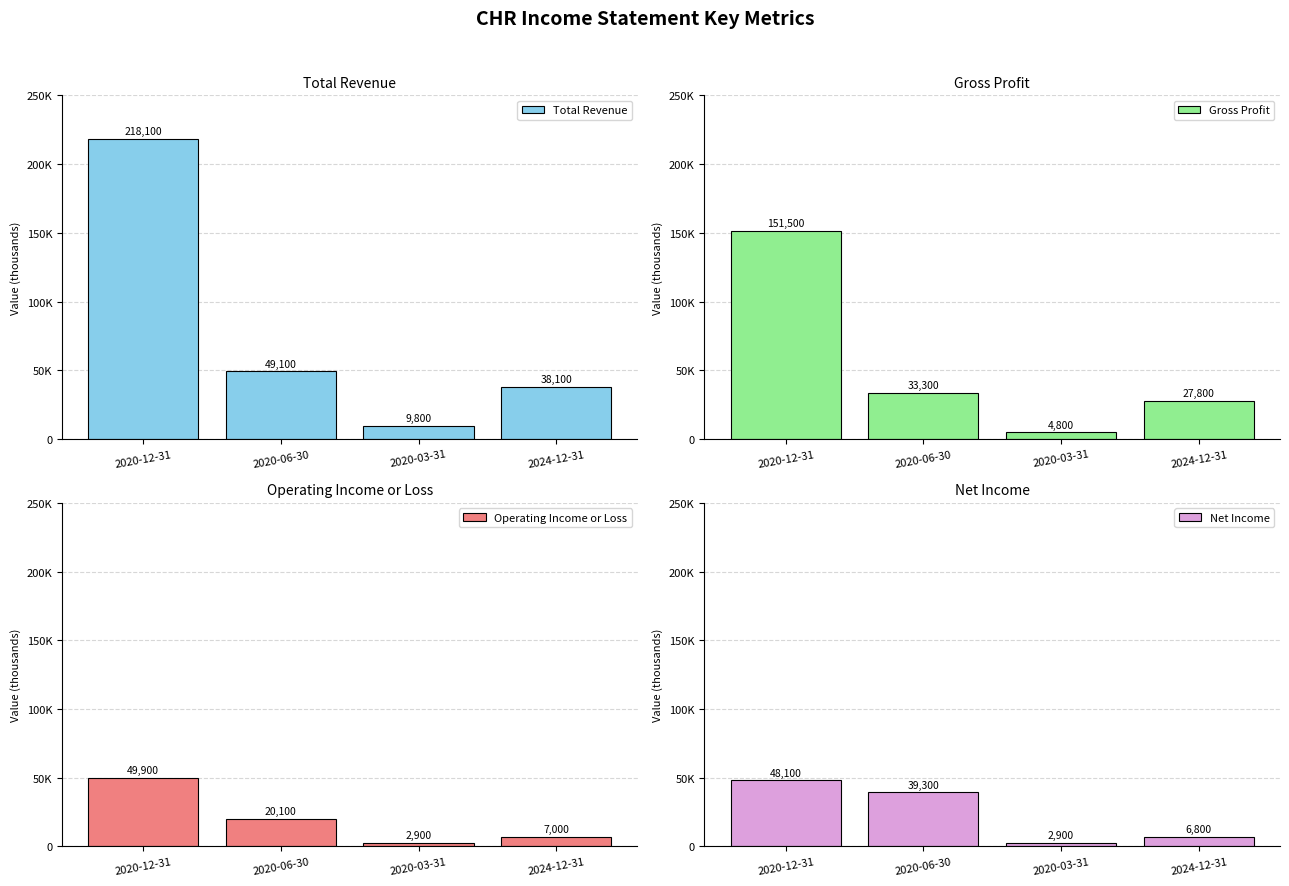

Which series has the largest total across all categories?

Total Revenue